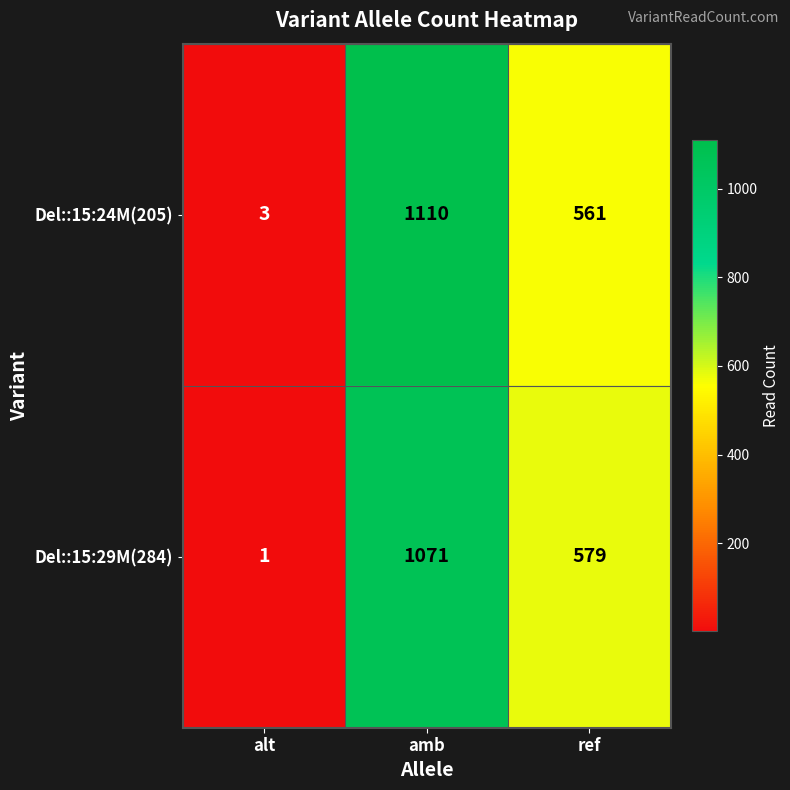

Which series has the largest total across all categories?

Del::15:24M(205)